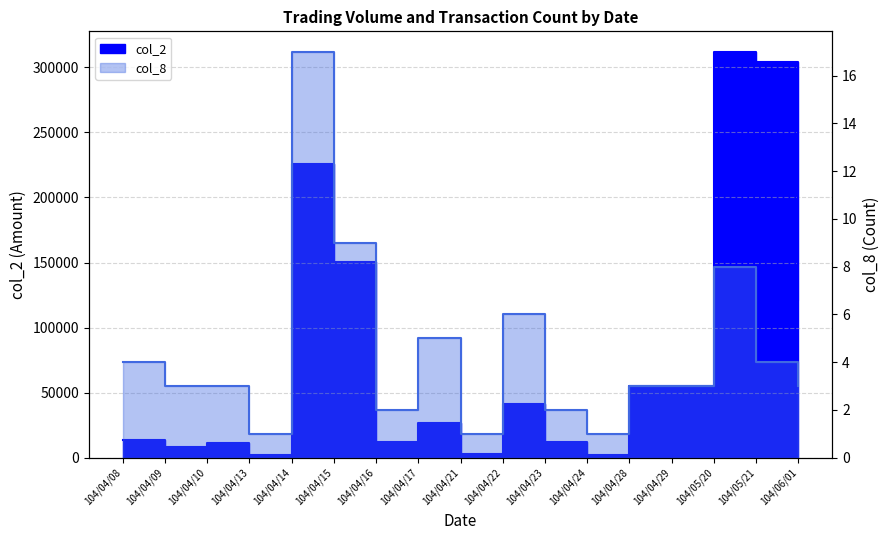

Between 104/04/21 and 104/04/17, which is larger?

104/04/17